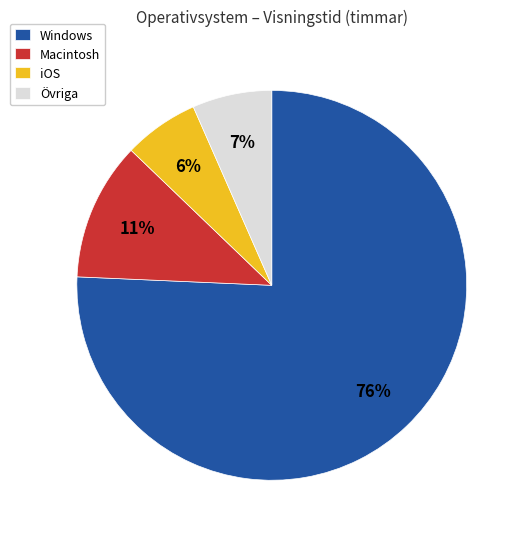

Which category has the biggest portion of the pie?

Windows